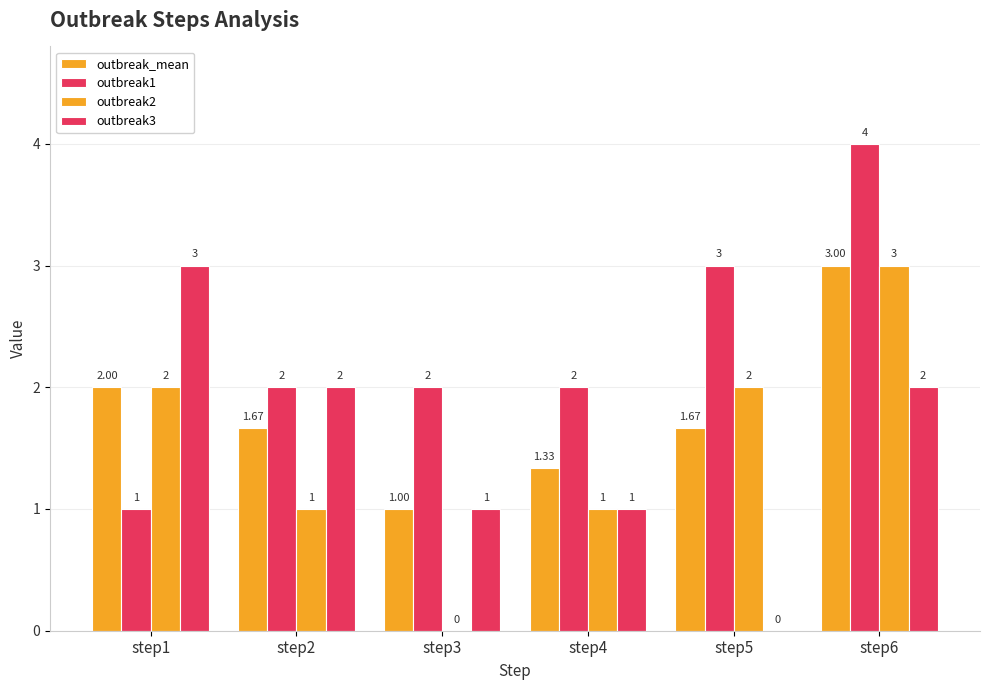

Reading right to left, extract all data points from this chart.

outbreak_mean: step6=3.0	step5=1.7	step4=1.3	step3=1.0	step2=1.7	step1=2.0
outbreak1: step6=4.0	step5=3.0	step4=2.0	step3=2.0	step2=2.0	step1=1.0
outbreak2: step6=3.0	step5=2.0	step4=1.0	step3=0.0	step2=1.0	step1=2.0
outbreak3: step6=2.0	step5=0.0	step4=1.0	step3=1.0	step2=2.0	step1=3.0